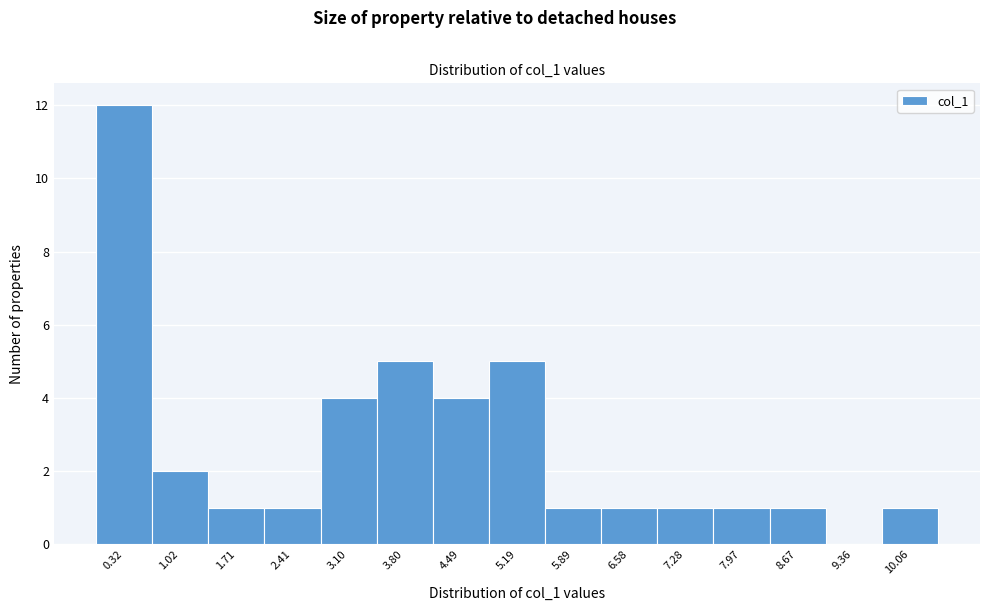

Reading left to right, what are all the values shown in this chart?

0.32=12	1.02=2	1.71=1	2.41=1	3.10=4	3.80=5	4.49=4	5.19=5	5.89=1	6.58=1	7.28=1	7.97=1	8.67=1	9.36=0	10.06=1